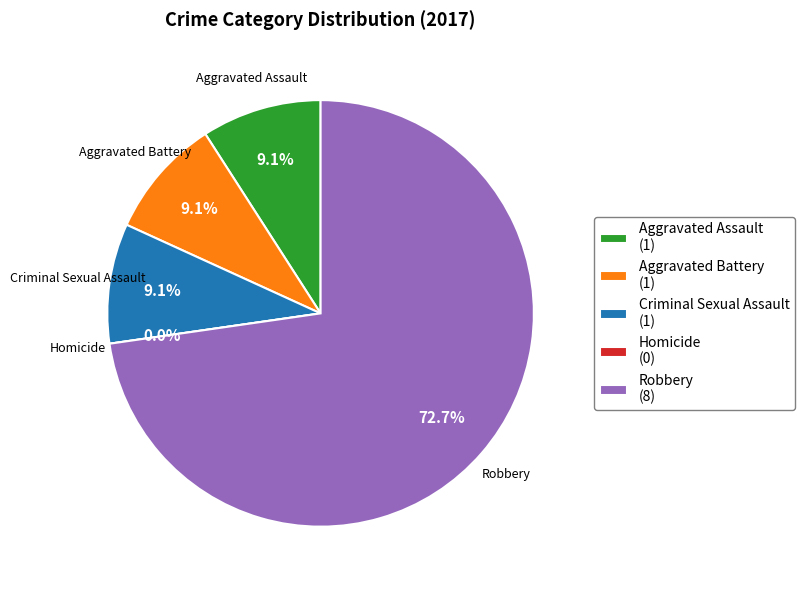

What percentage do Robbery and Criminal Sexual Assault together represent?

81.8%